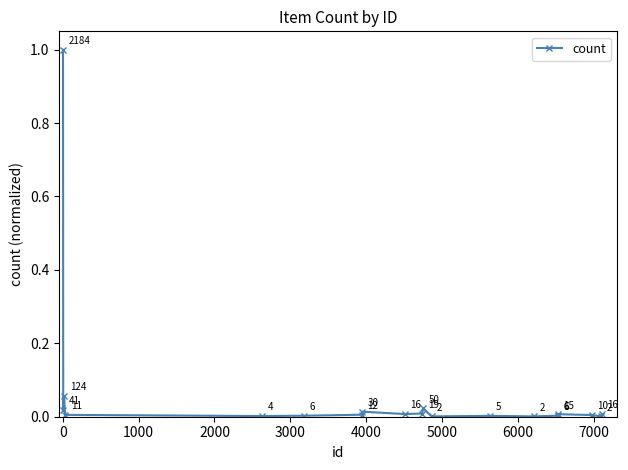

What is the difference between the maximum and minimum values?

1.0